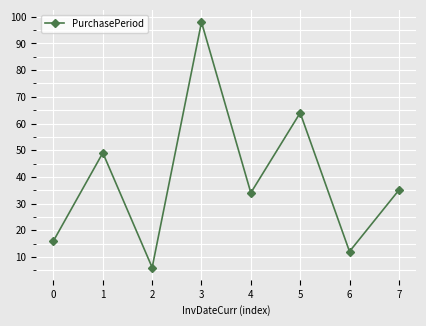

What is the greatest value displayed?

98